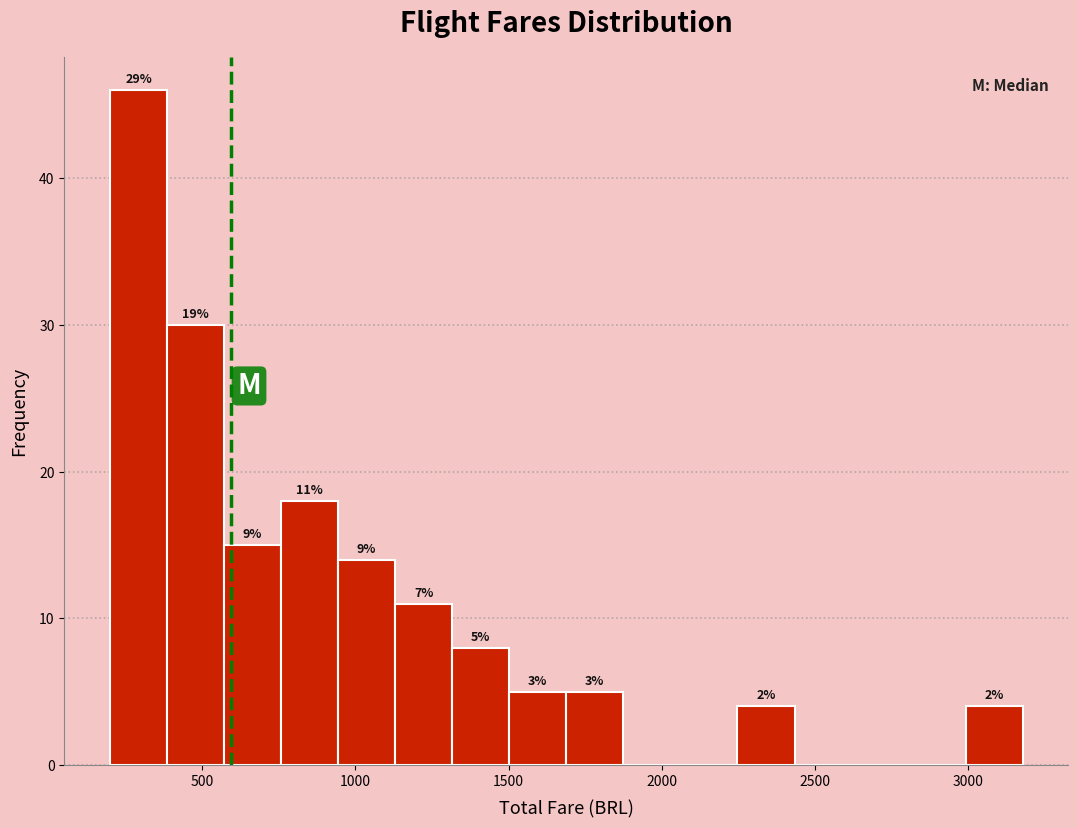

Read against the x-axis, roughly where is the centre of the tallest bar?

300